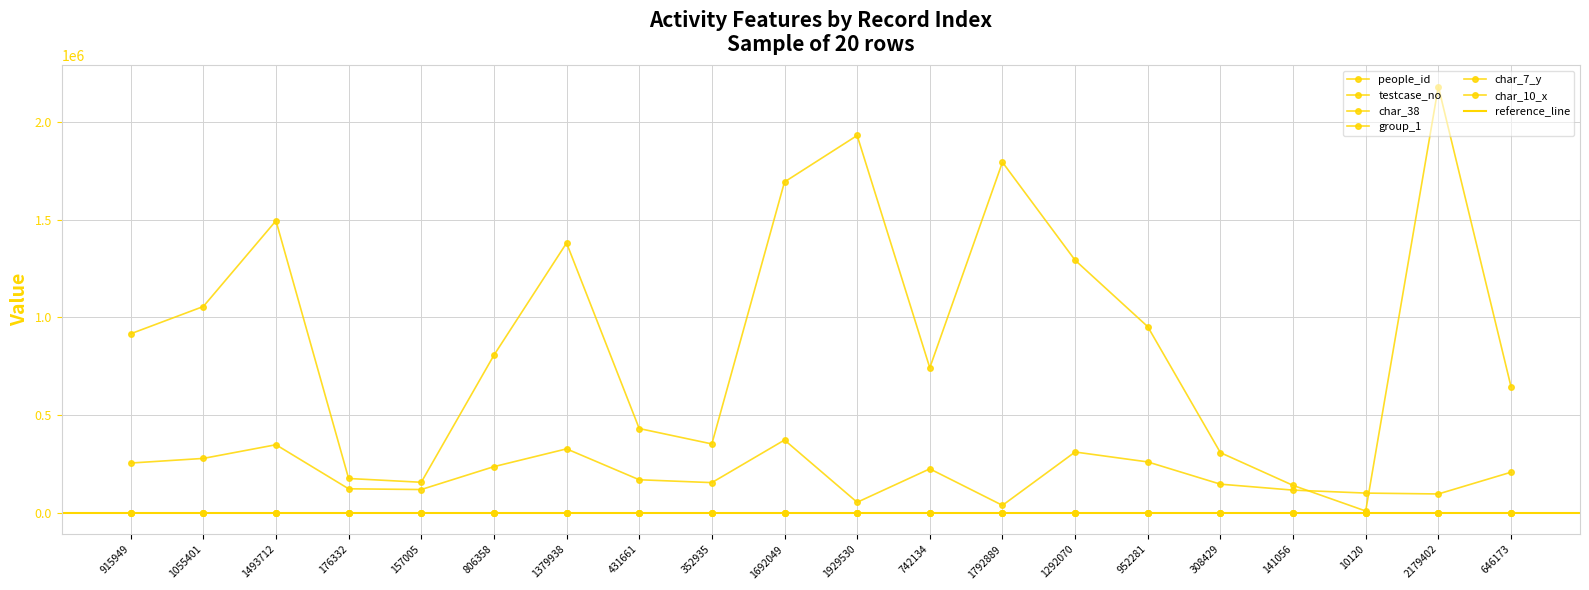

Between 1292070 and 10120, which is larger?

1292070